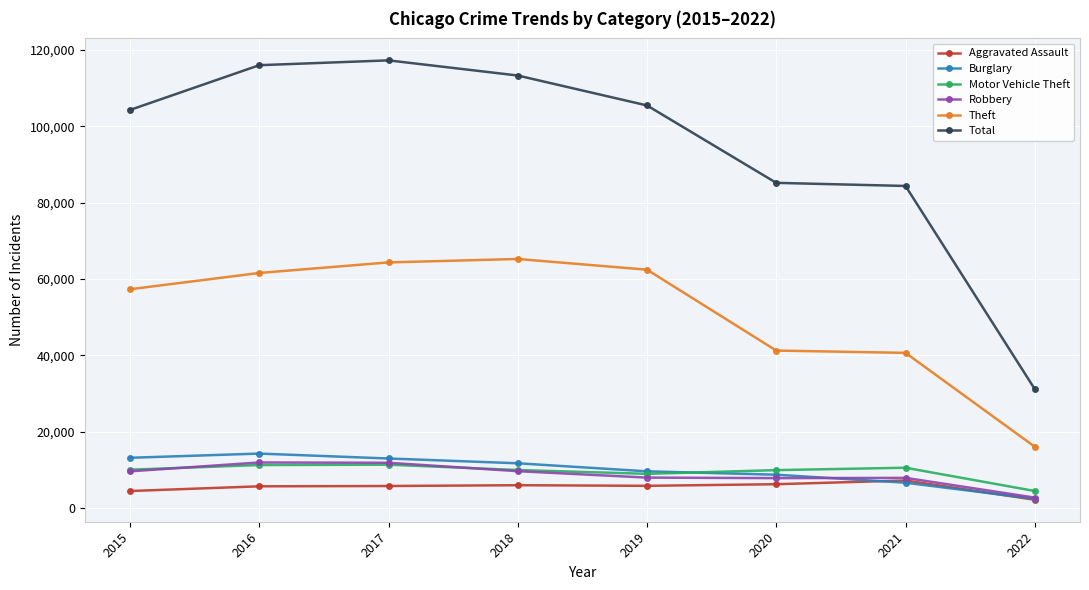

Is the value of Aggravated Assault at 2022 greater than the value of Motor Vehicle Theft at 2021?

No